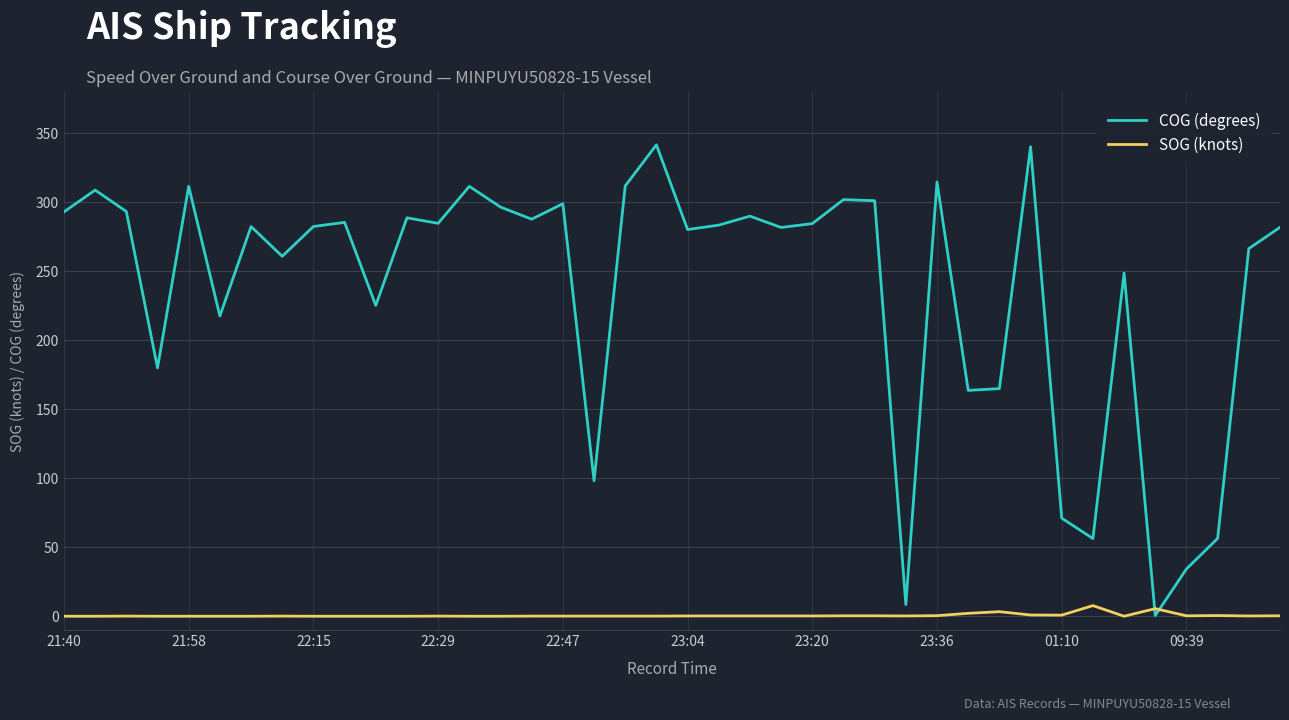

Which series has the largest total across all categories?

COG (degrees)